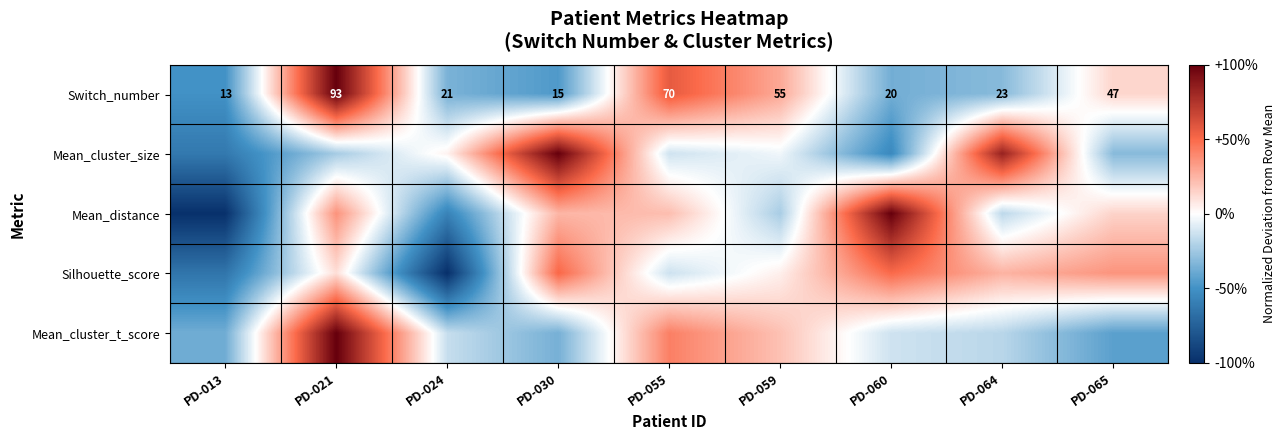

Rank the series by their maximum value, from highest to lowest.

Switch_number, Mean_cluster_size, Mean_distance, Mean_cluster_t_score, Silhouette_score